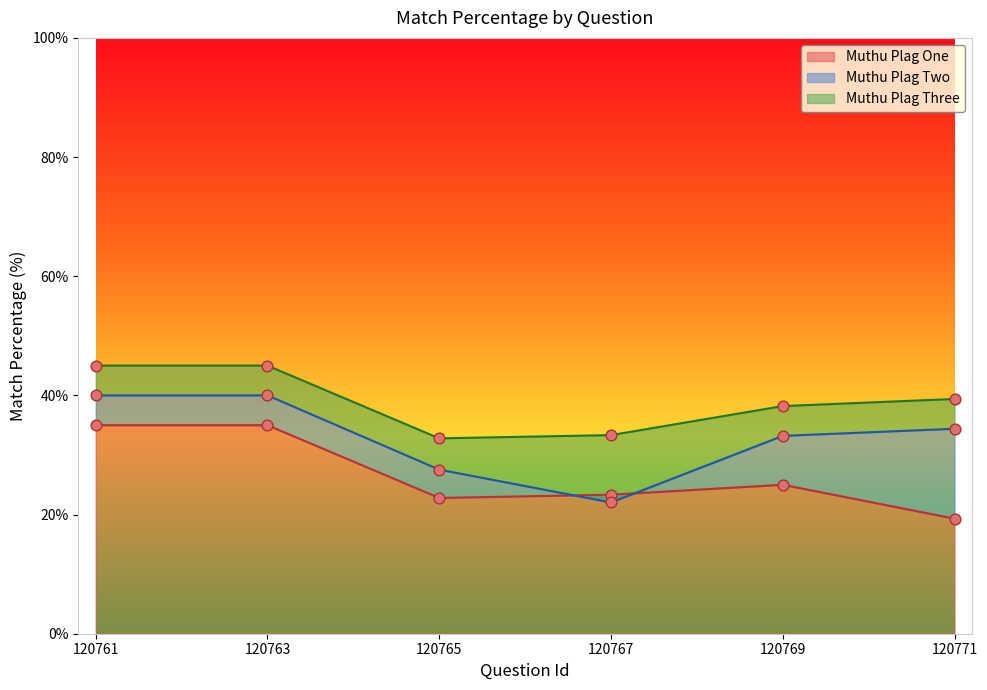

Which series has the largest total across all categories?

Muthu Plag Three